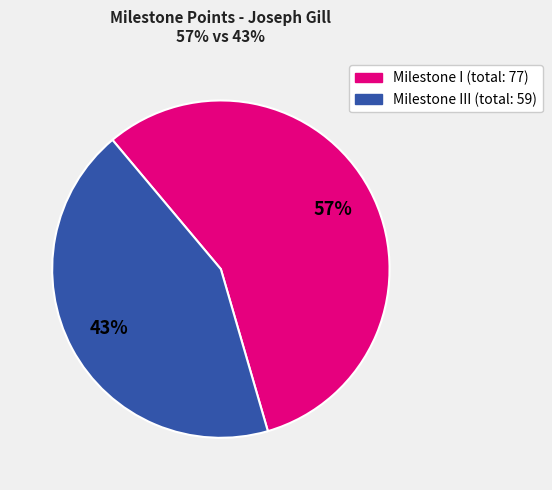

Does any single category account for the majority?

Yes